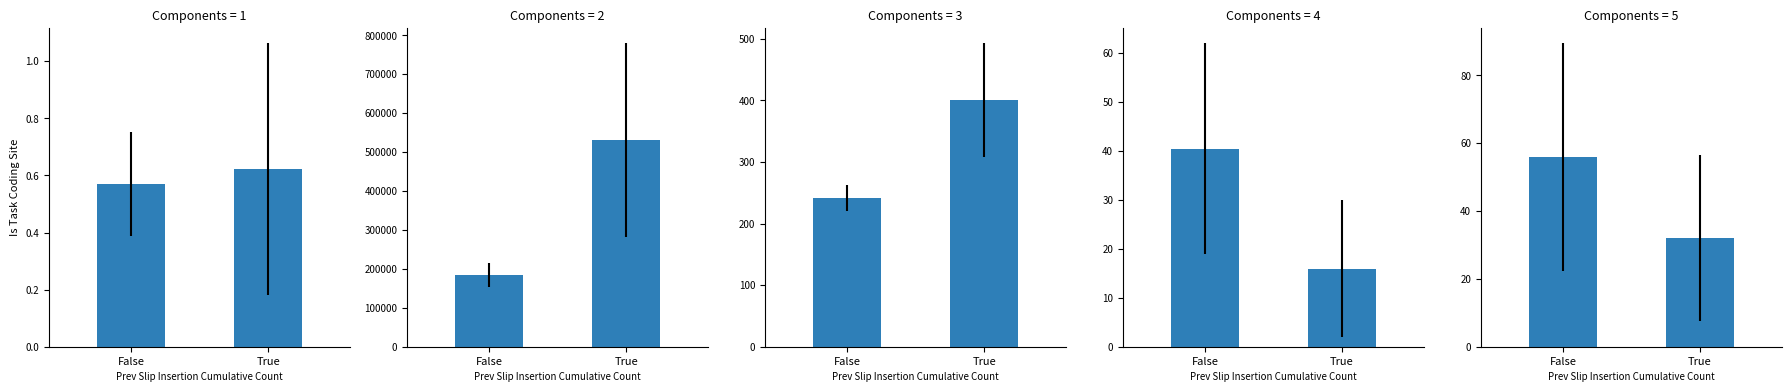

Count the number of data series in this chart.

5